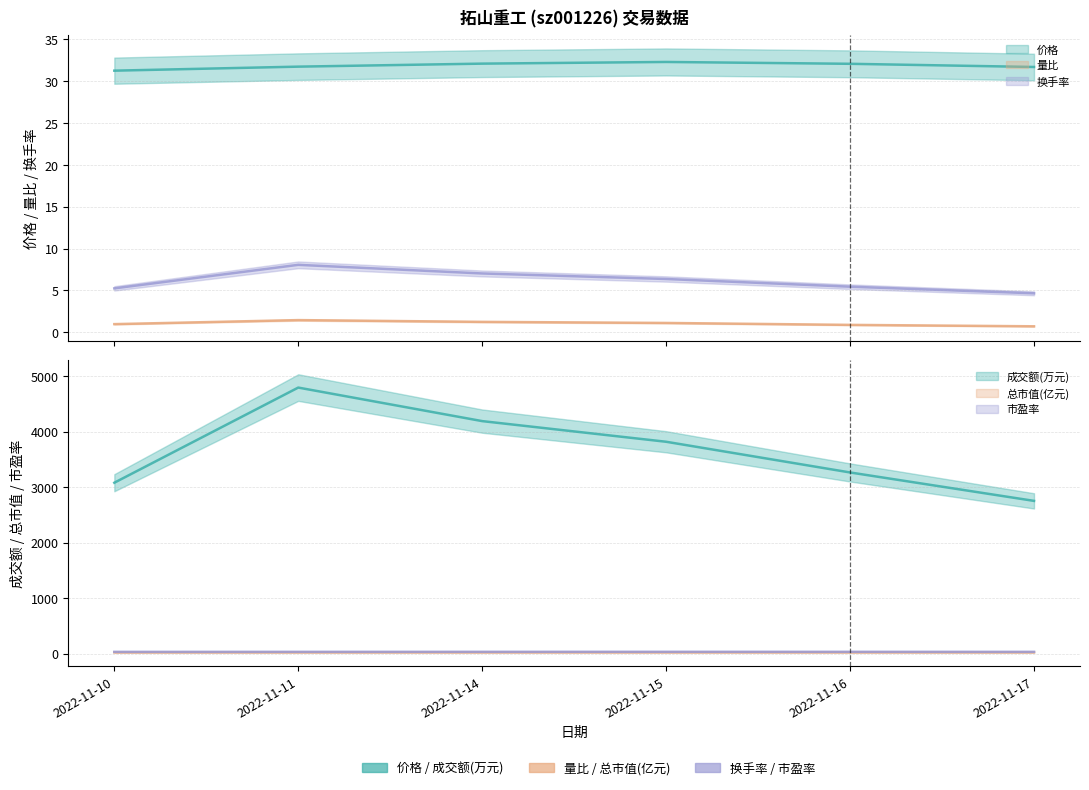

How many interior local peaks does the 量比 series have?

1